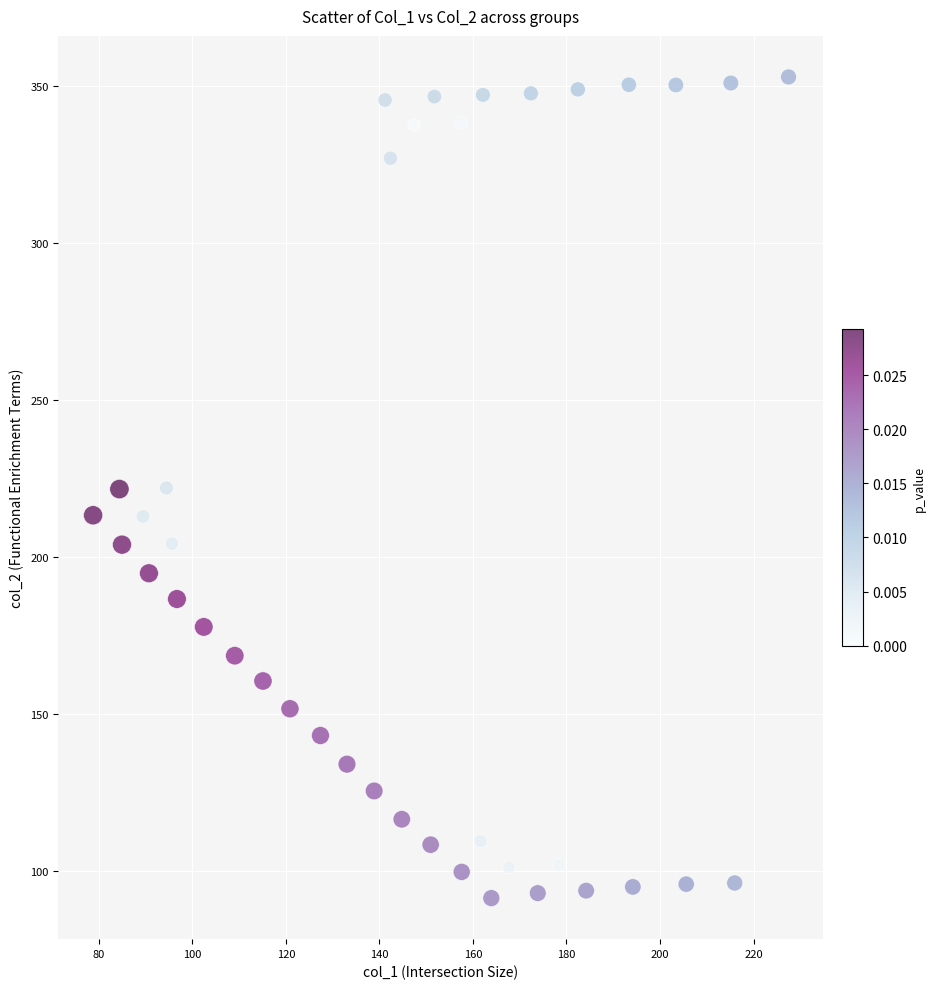

What is the range of X values (max minus min)?

148.7